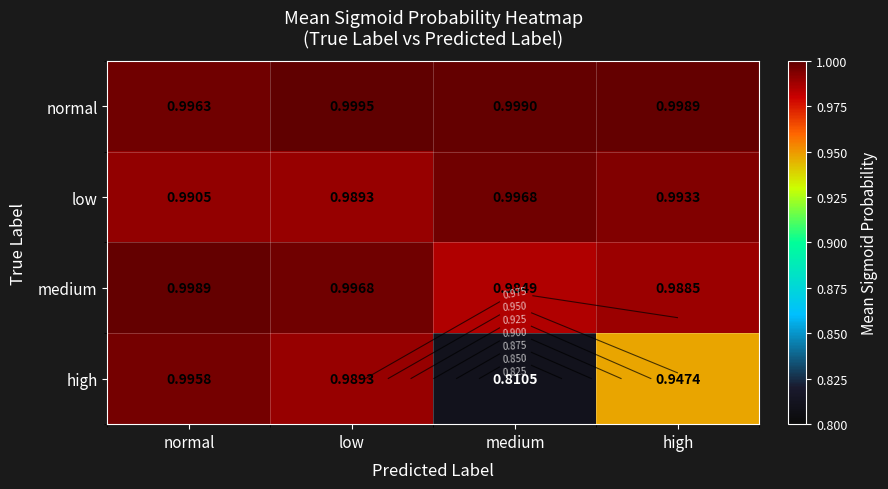

Is it true that medium equals 1.0 at normal?

True